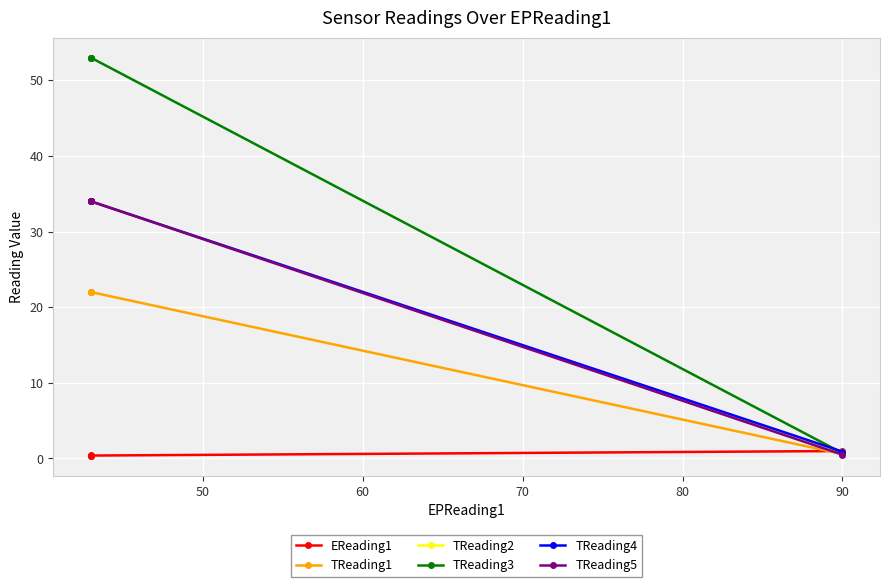

Does the chart display data point markers on the line(s)?

Yes